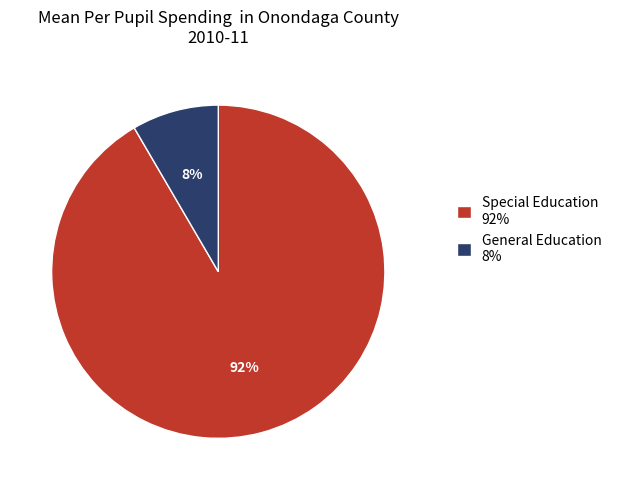

Is there a majority slice in this chart?

Yes